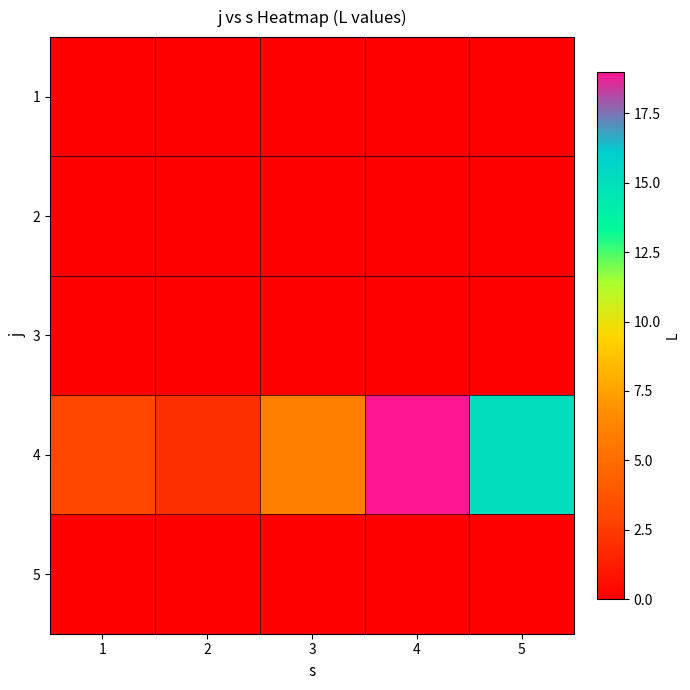

Reading right to left, extract all data points from this chart.

1: 5=0	4=0	3=0	2=0	1=0
2: 5=0	4=0	3=0	2=0	1=0
3: 5=0	4=0	3=0	2=0	1=0
4: 5=15	4=19	3=6	2=2	1=3
5: 5=0	4=0	3=0	2=0	1=0